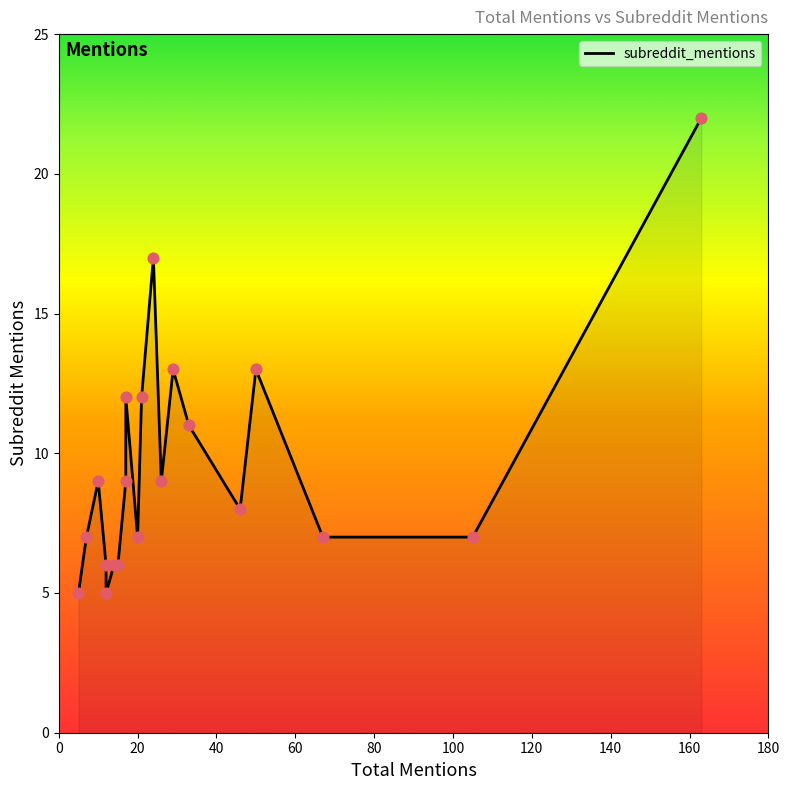

What is the ratio of the value at 24 to the value at 7?

2.4